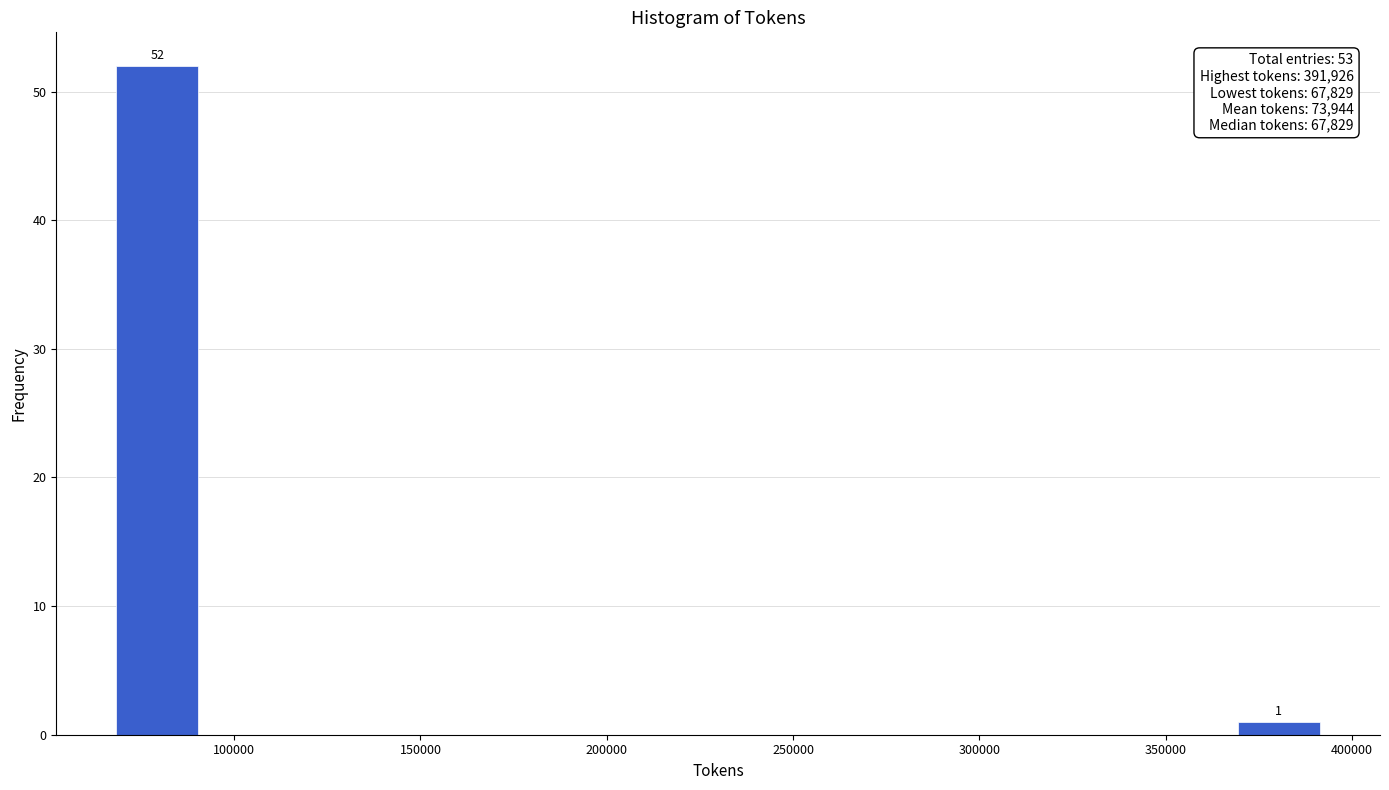

Which range on the x-axis has the tallest bar?

70000 to 90000